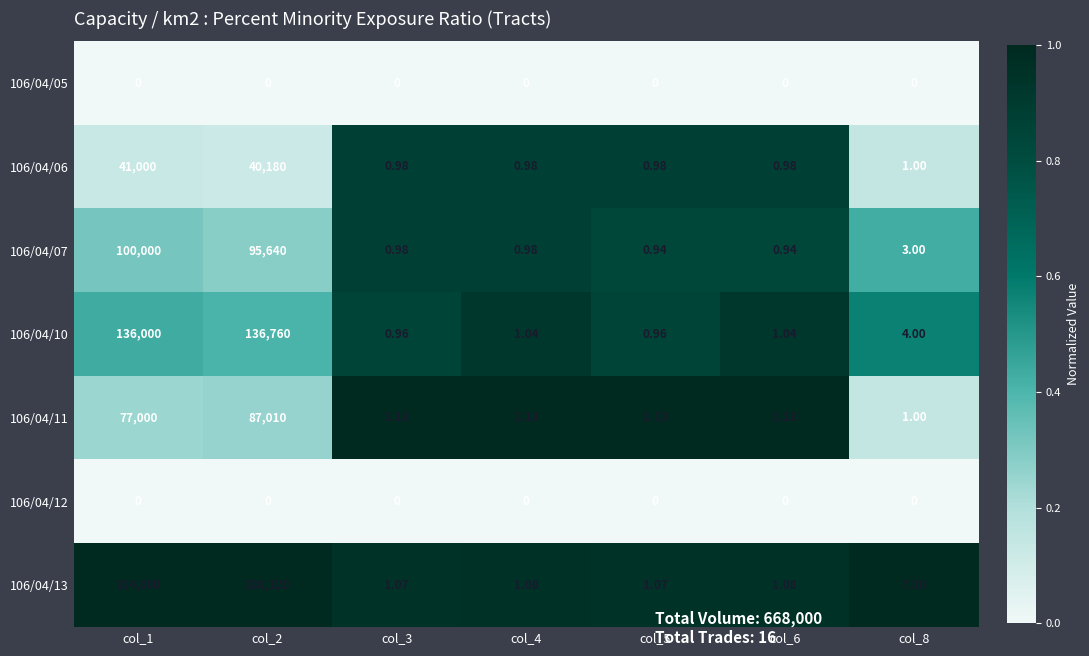

Is the value of 106/04/12 at col_2 greater than the value of 106/04/11 at col_2?

No